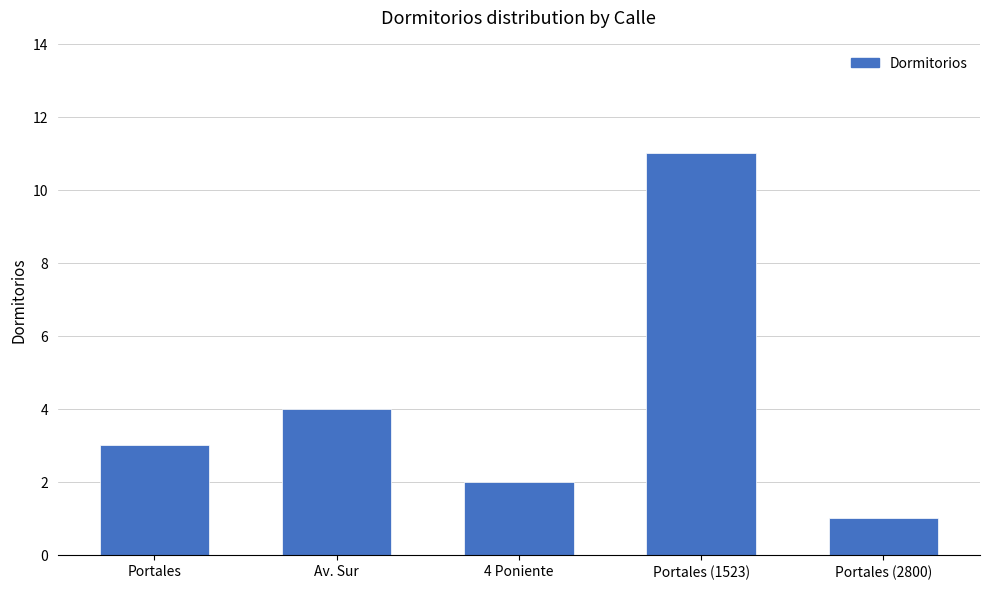

What position from the left is Portales (1523)?

4